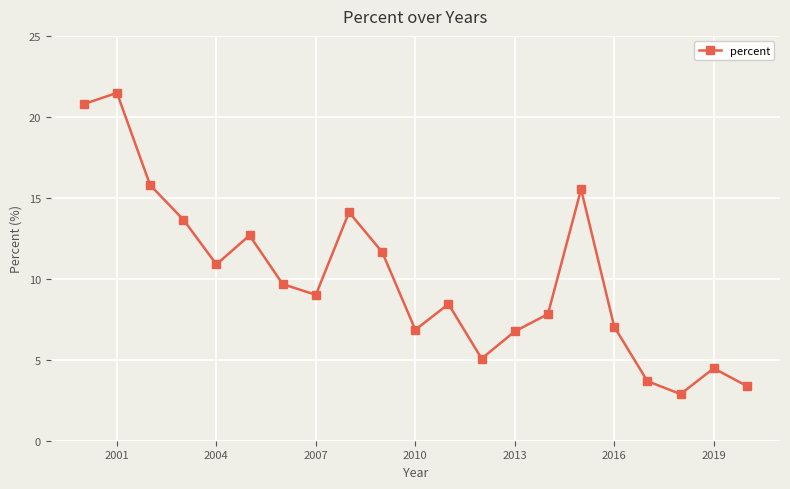

True or false: there are more than 1 points higher than both neighbors.

True